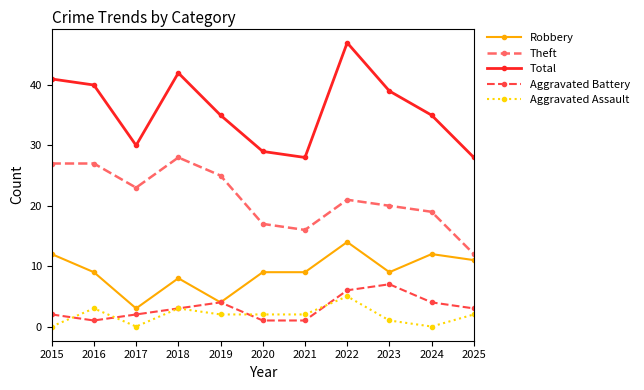

At which category does Robbery reach its first local peak?

2018